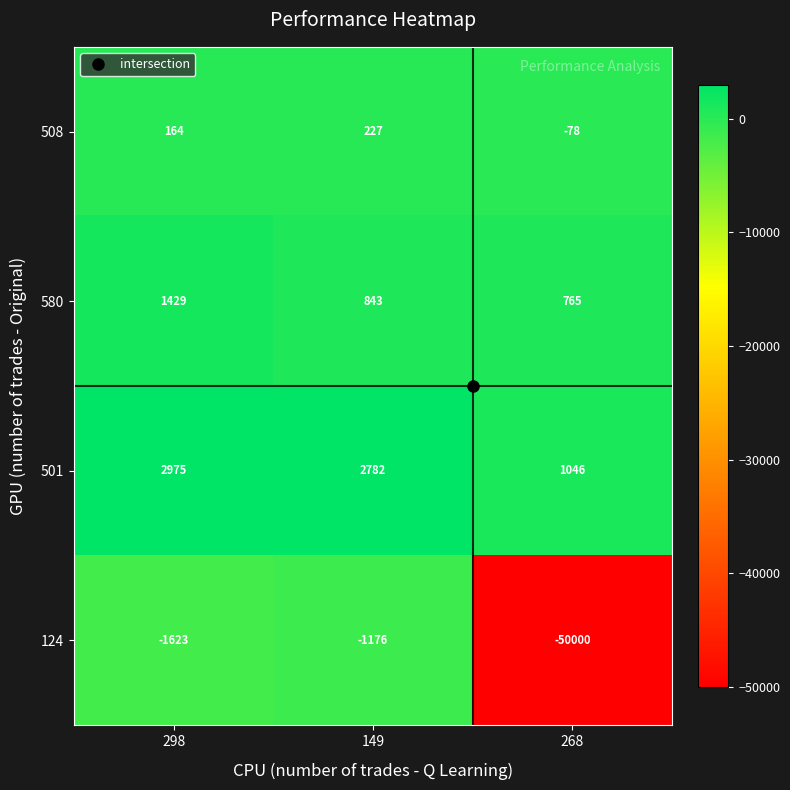

How many series are shown in this chart?

4